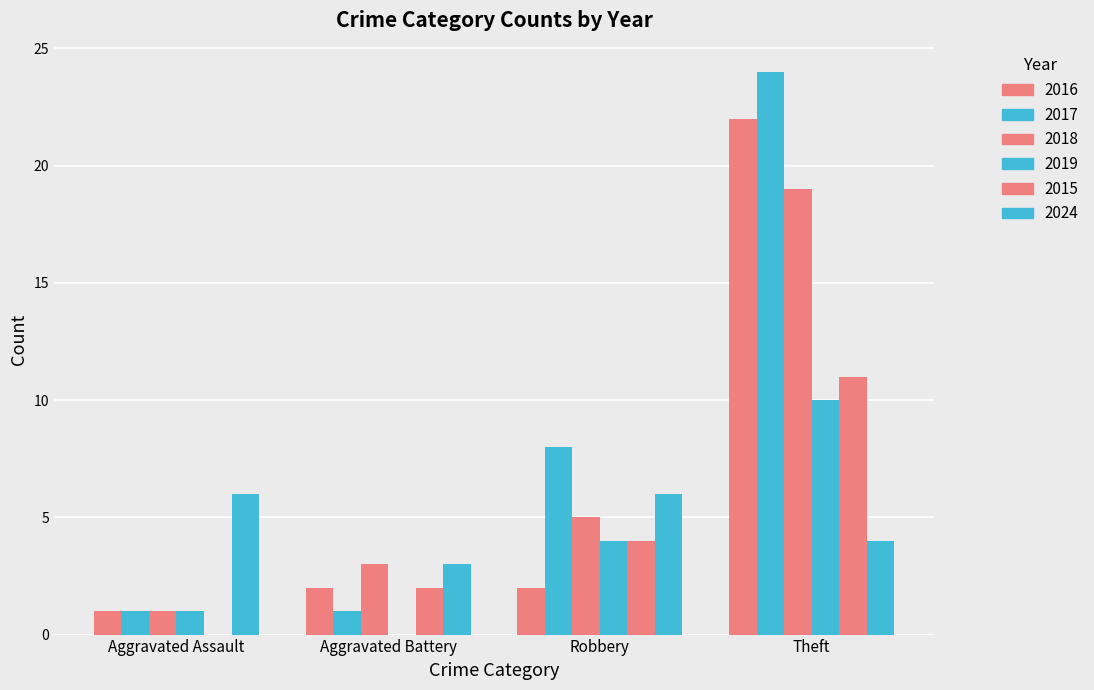

Does the chart contain stacked bars?

No